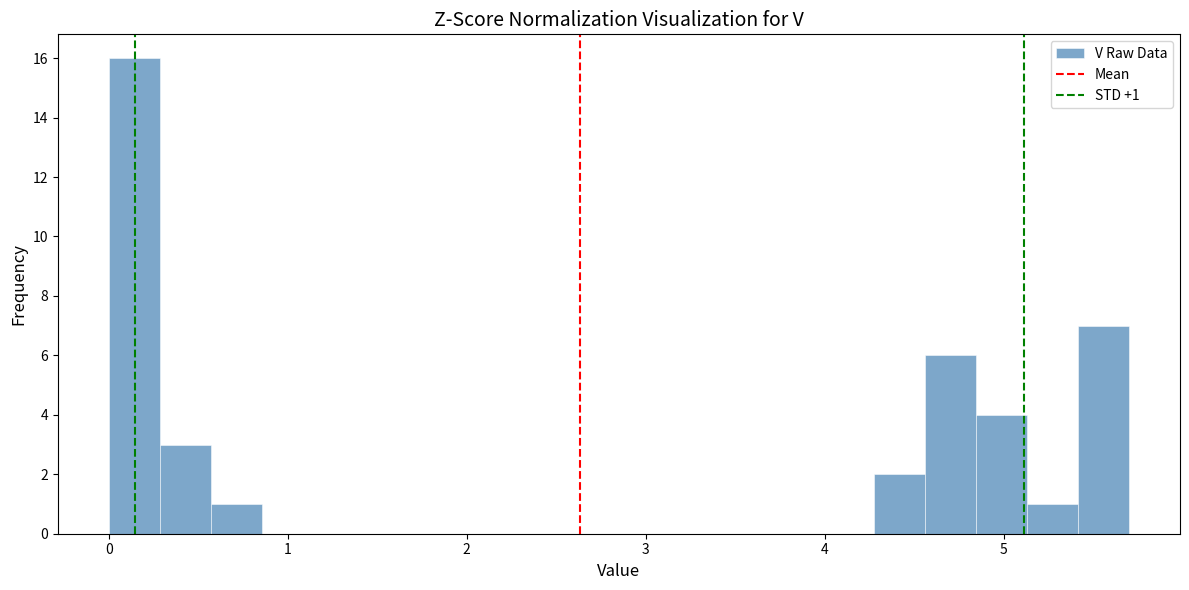

Read against the x-axis, roughly where is the centre of the tallest bar?

0.1